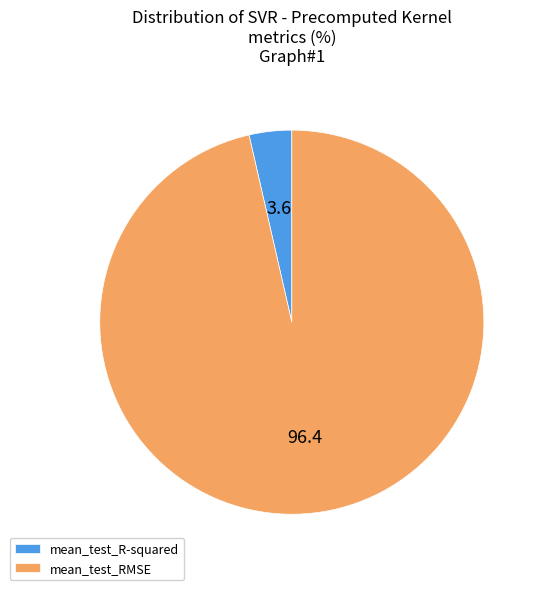

Between mean_test_RMSE and mean_test_R-squared, which is larger?

mean_test_RMSE